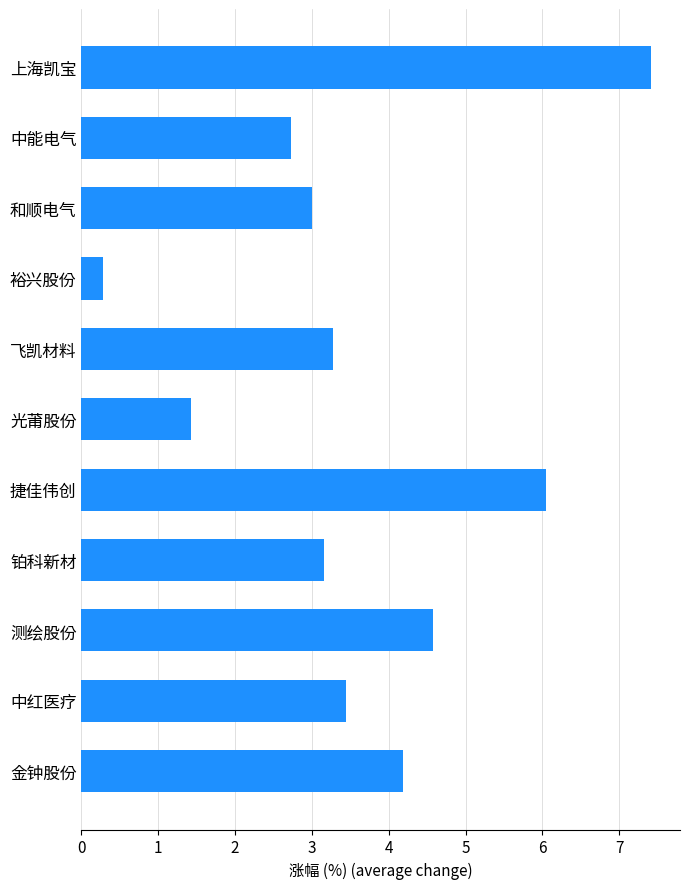

The chart shows a value of 4.1 at 上海凯宝. True or false?

False